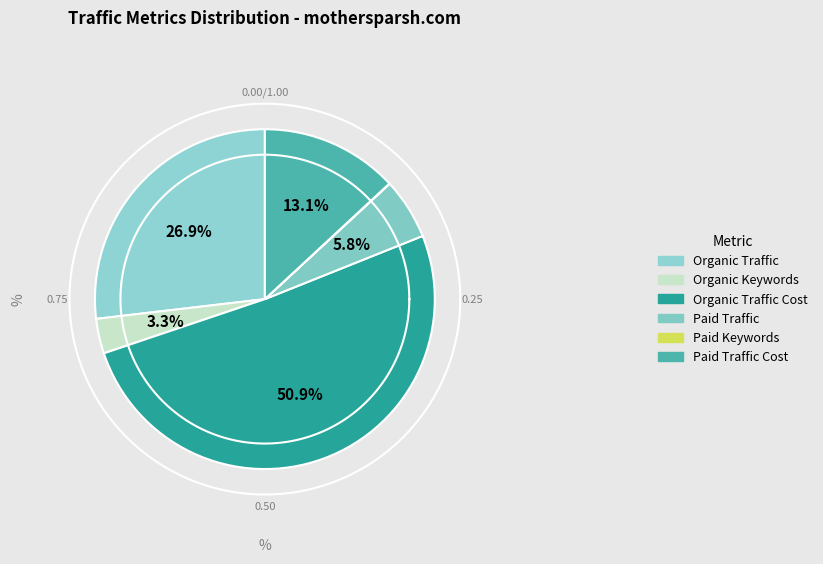

Does Organic Traffic Cost account for over 50% of the chart?

Yes